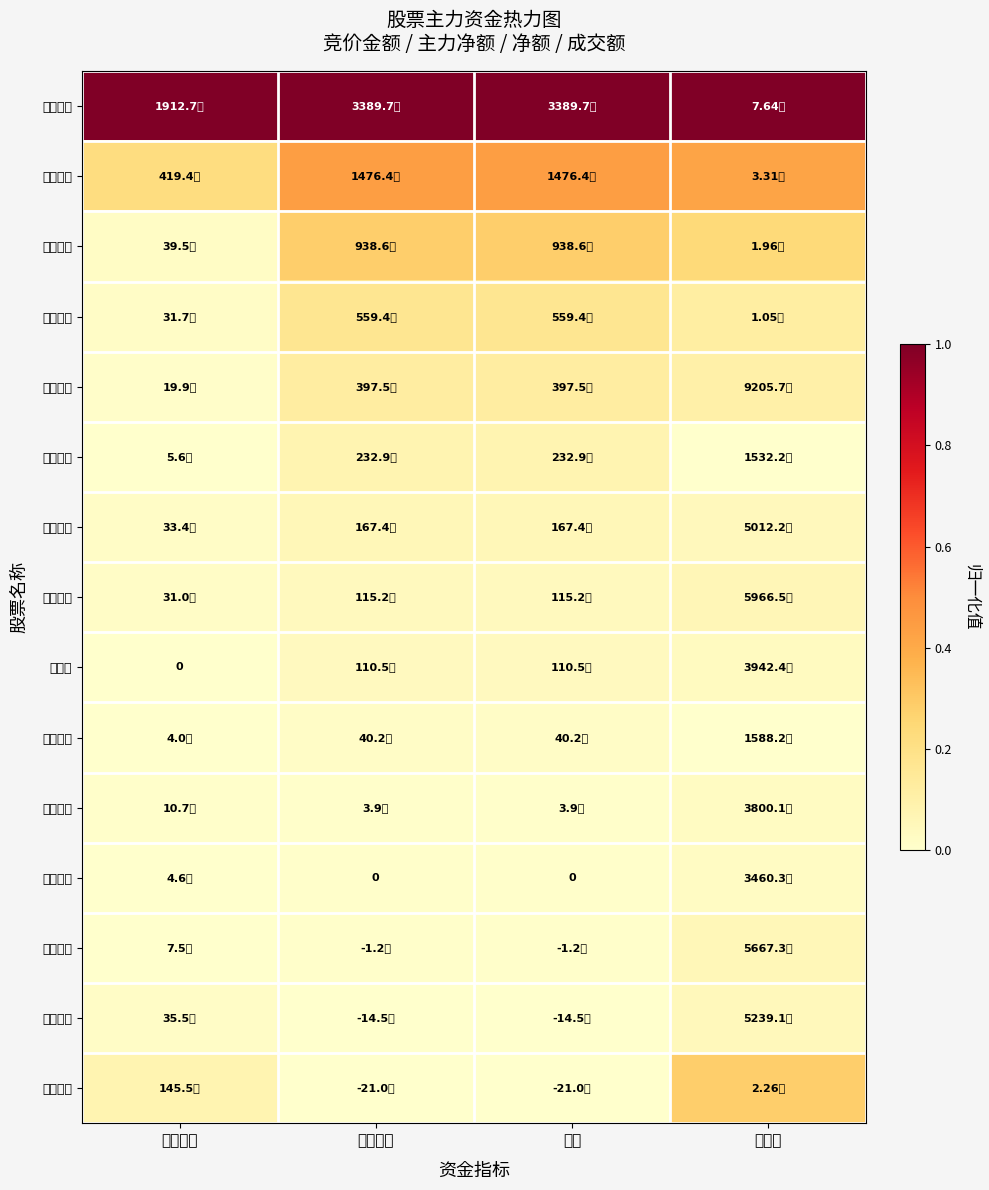

Which series has the largest total across all categories?

景旺电子